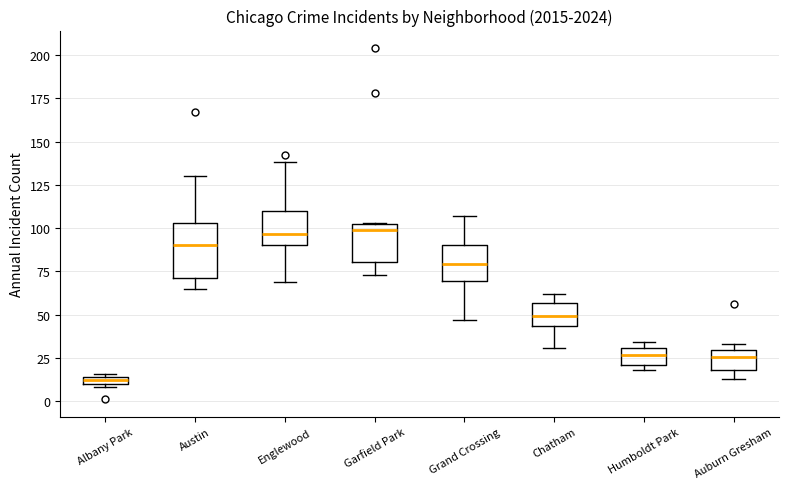

Which box is the tallest, from its lower edge to its upper edge?

Austin